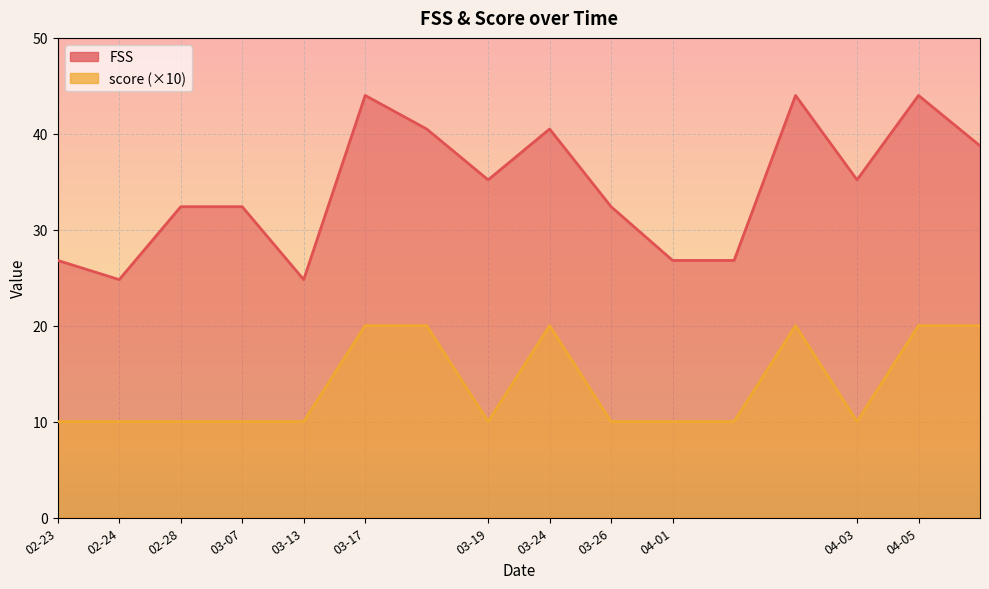

What is the sum of all FSS values?

549.4